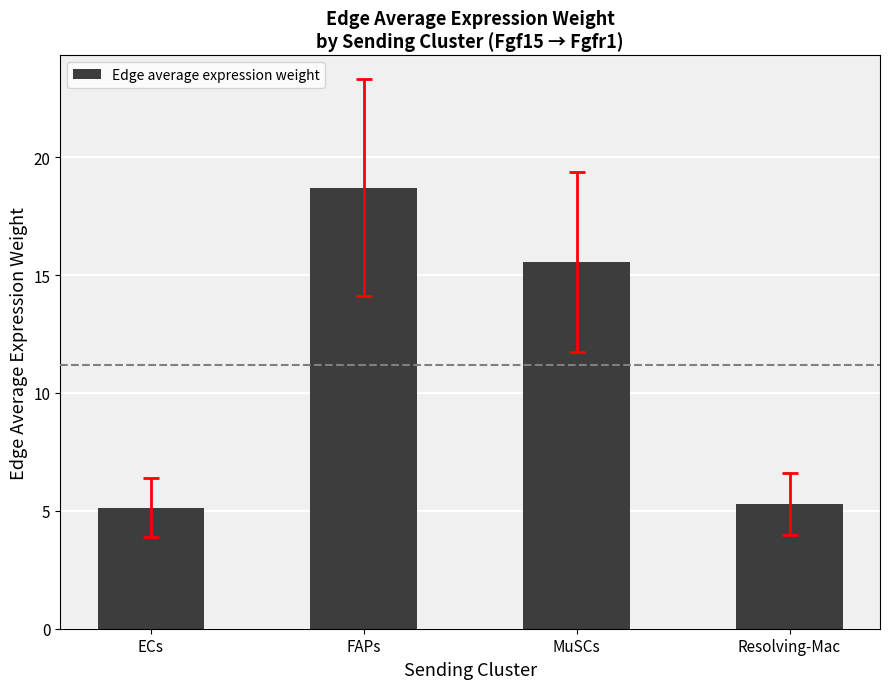

What is the difference between the maximum and minimum values?

13.6